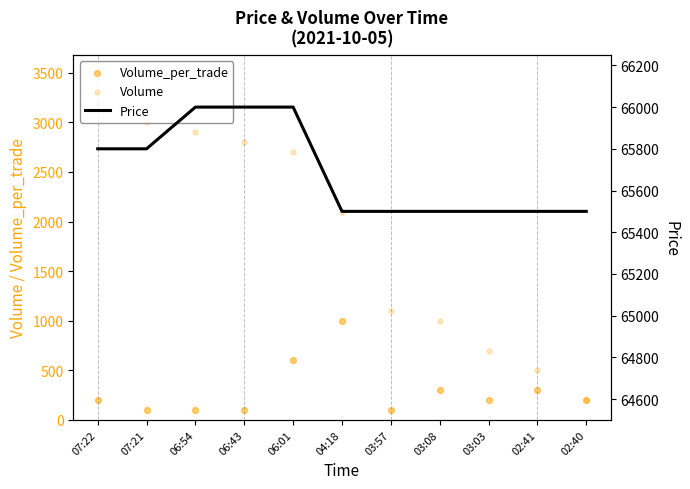

At which category is the sum across all series the highest?

06:01